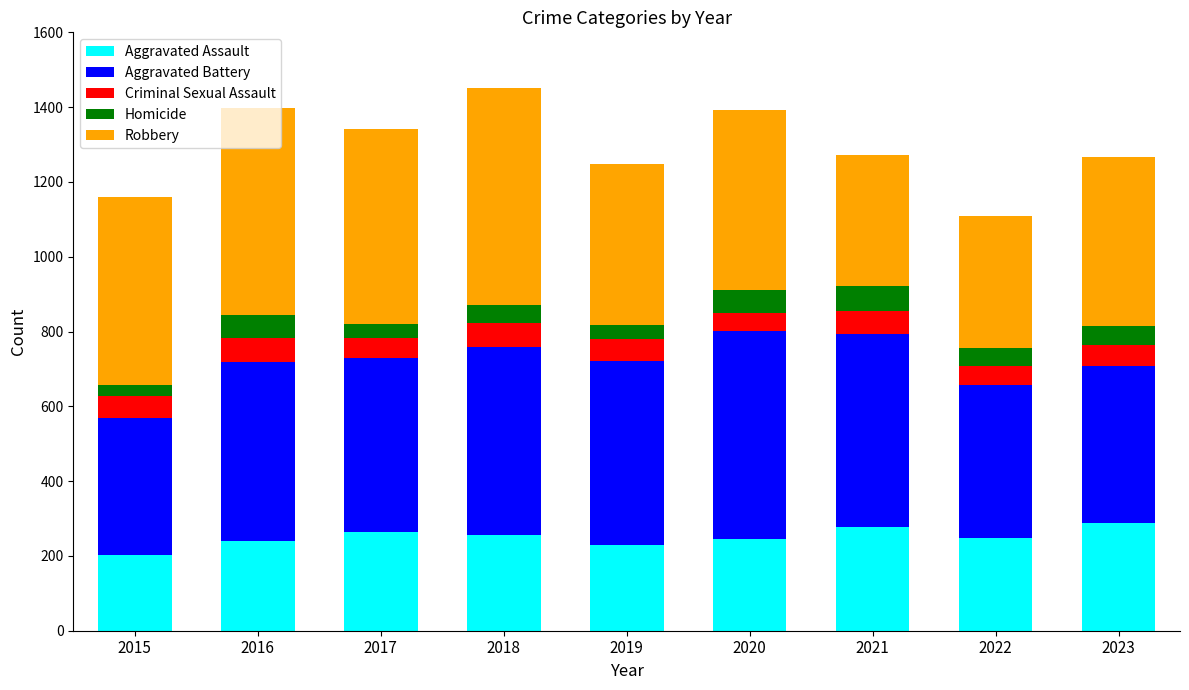

What is the average value of the Aggravated Assault series?

250